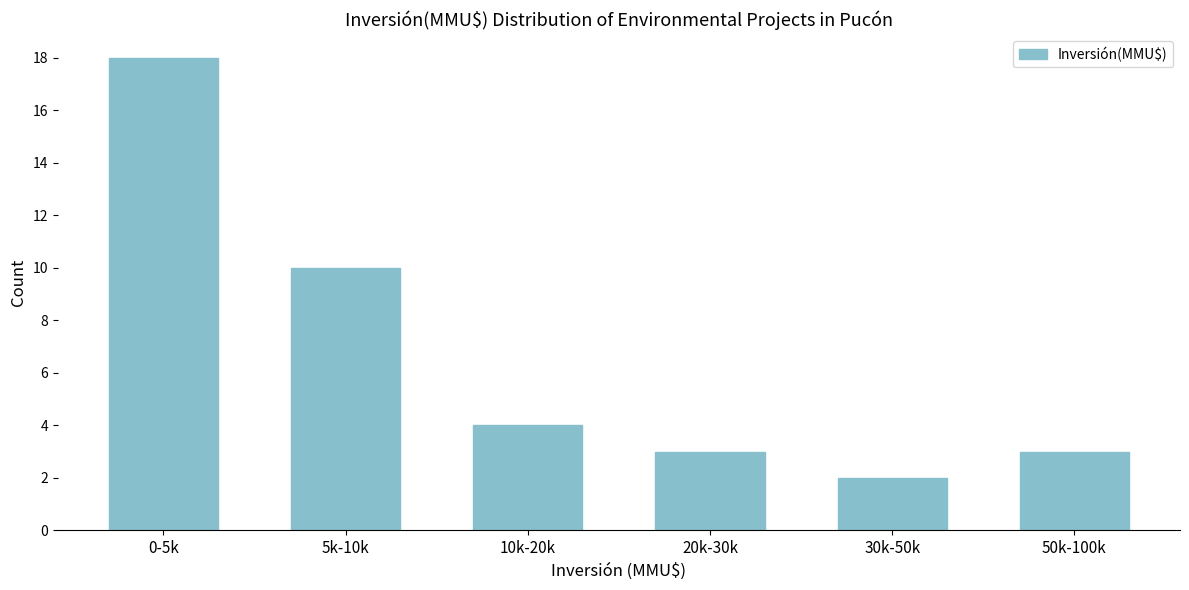

Reading left to right, transcribe all the data shown in this chart.

0-5k=18	5k-10k=10	10k-20k=4	20k-30k=3	30k-50k=2	50k-100k=3